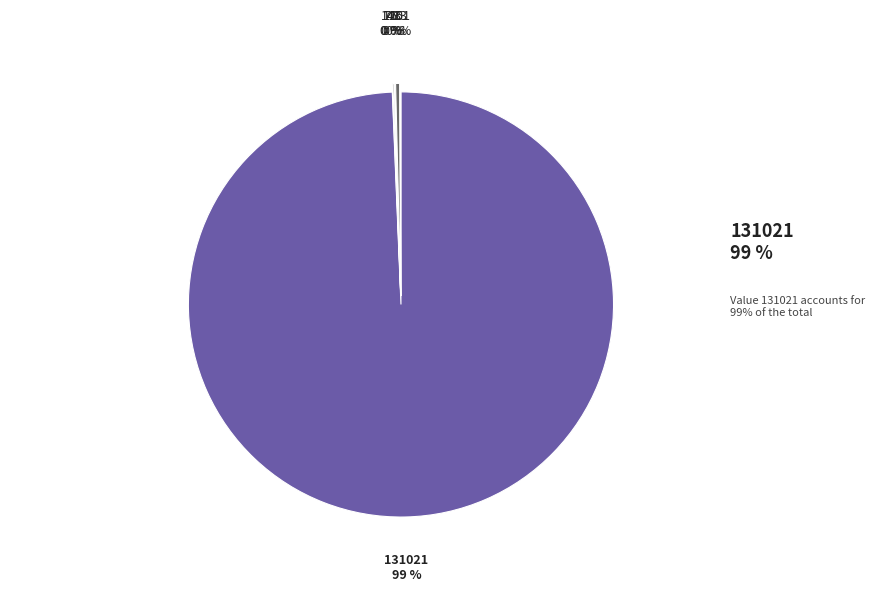

Is there any slice that represents more than half of the pie?

Yes